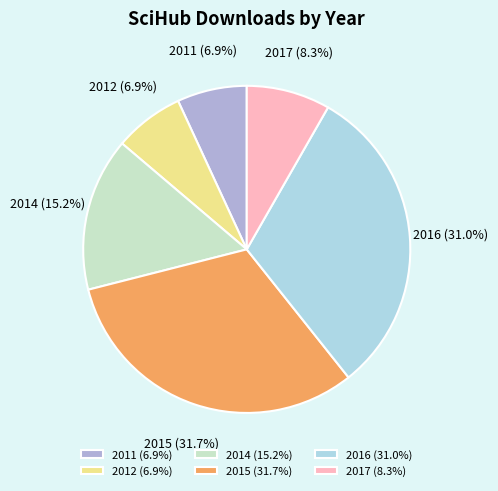

True or false: 2011 accounts for 7% of the total.

True